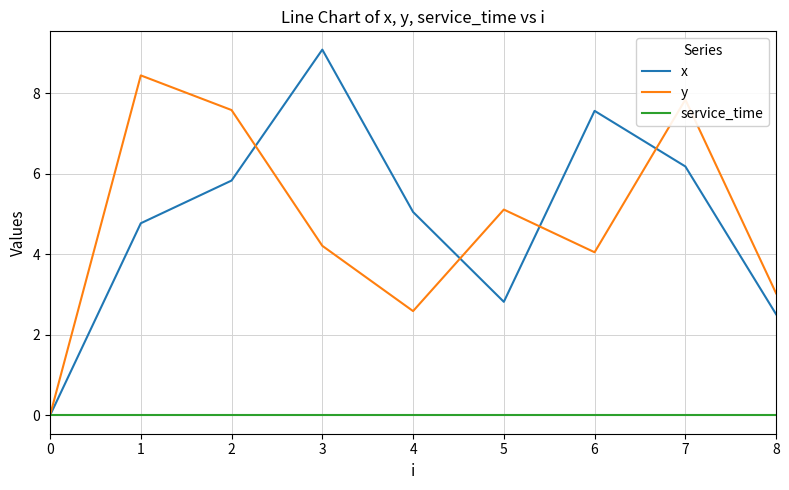

Which series has the largest range (max minus min)?

x